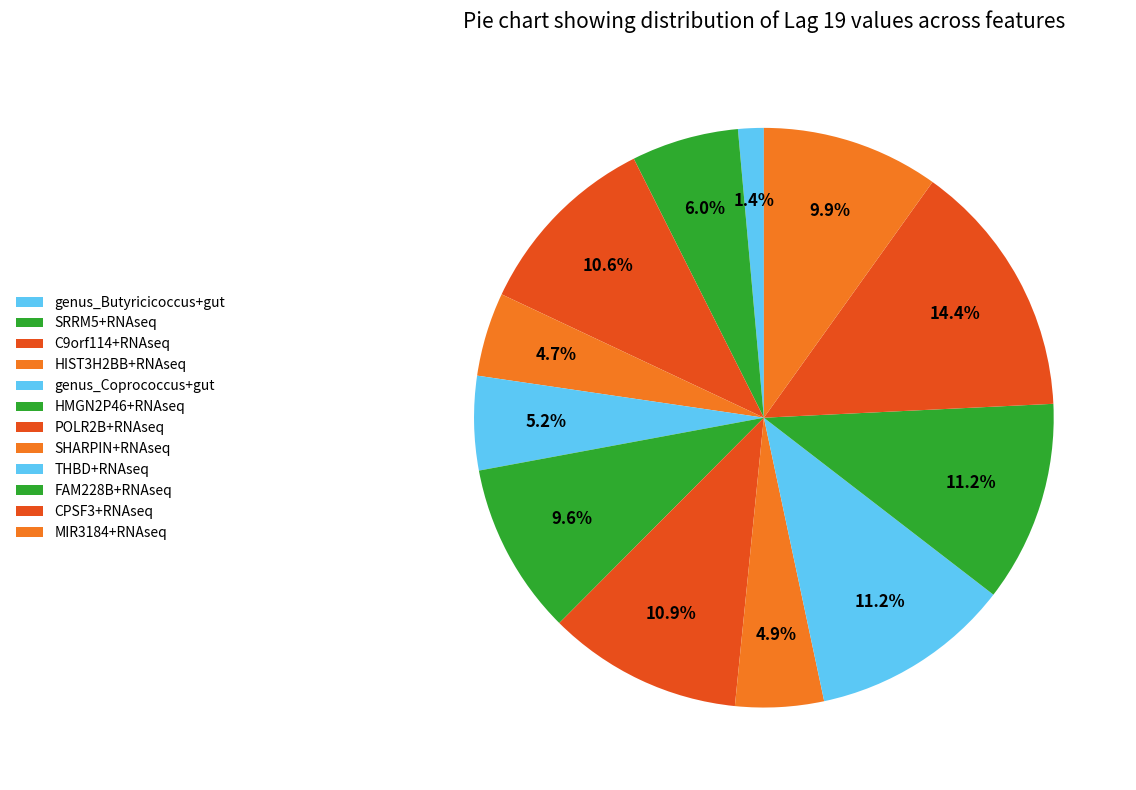

Count the number of slices in the pie.

12